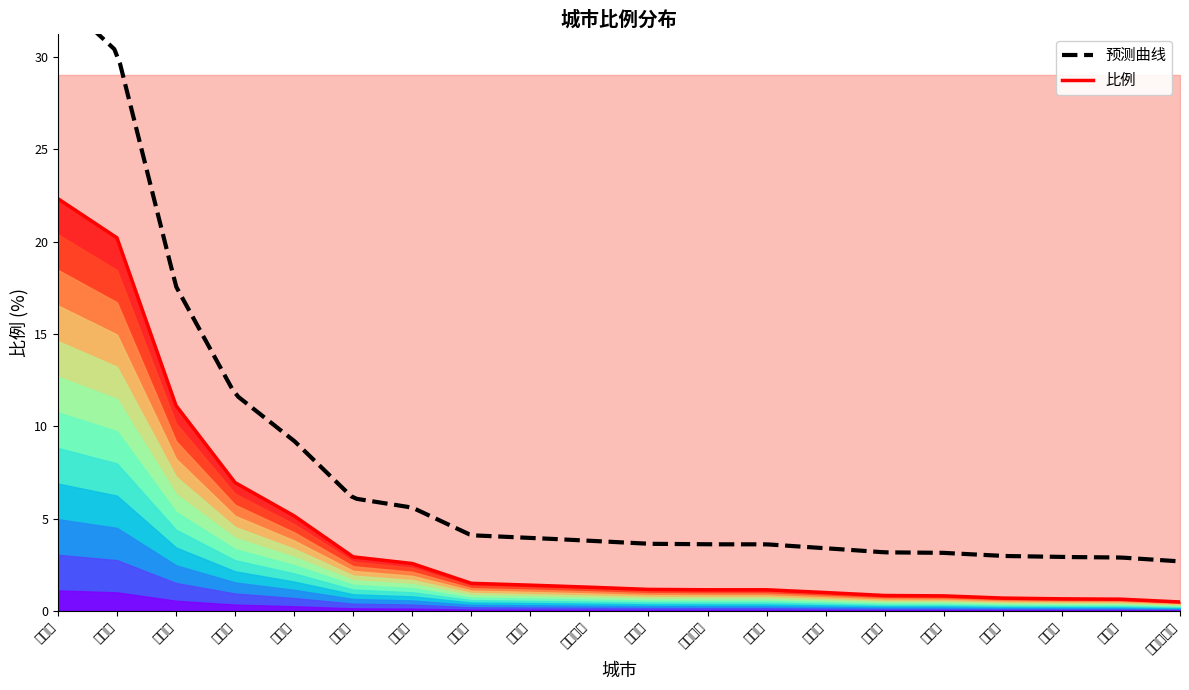

What is the label of the 13th point from the right?

朝阳市